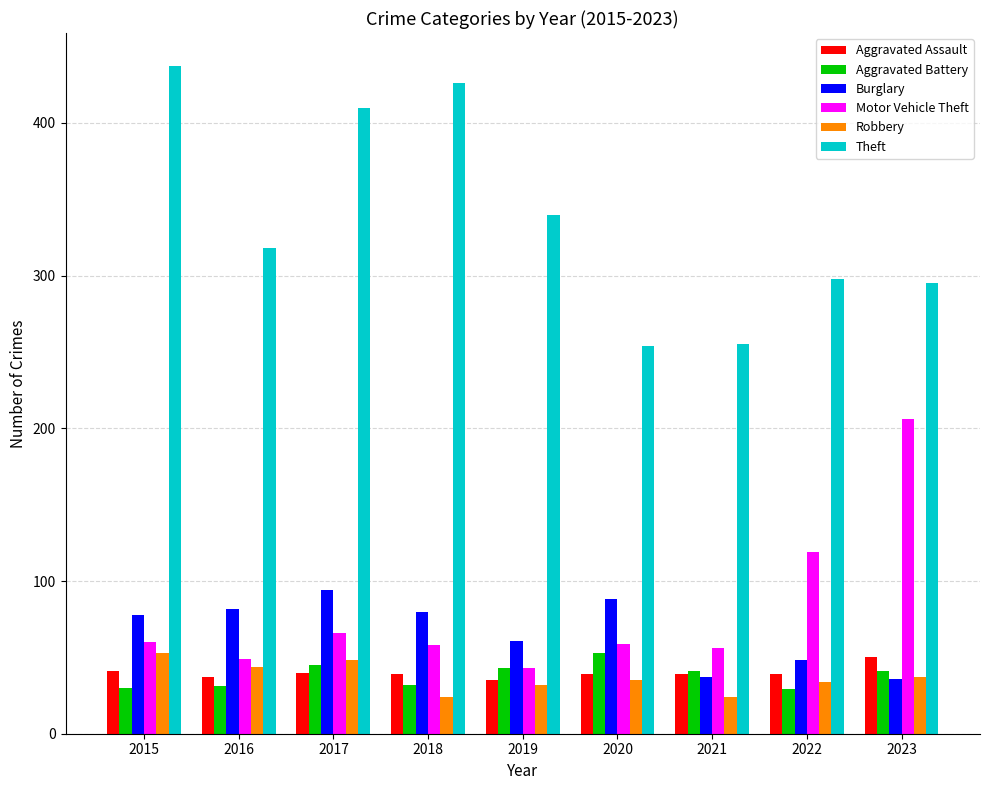

The value of Theft at 2020 is 96. True or false?

False